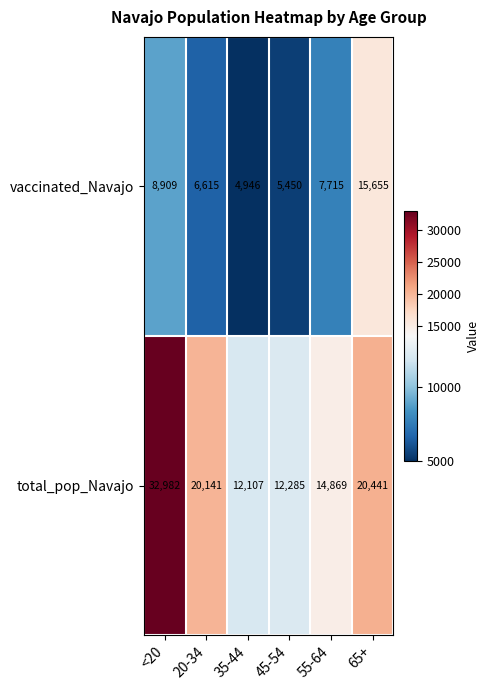

Is it true that vaccinated_Navajo equals 5095 at 65+?

False